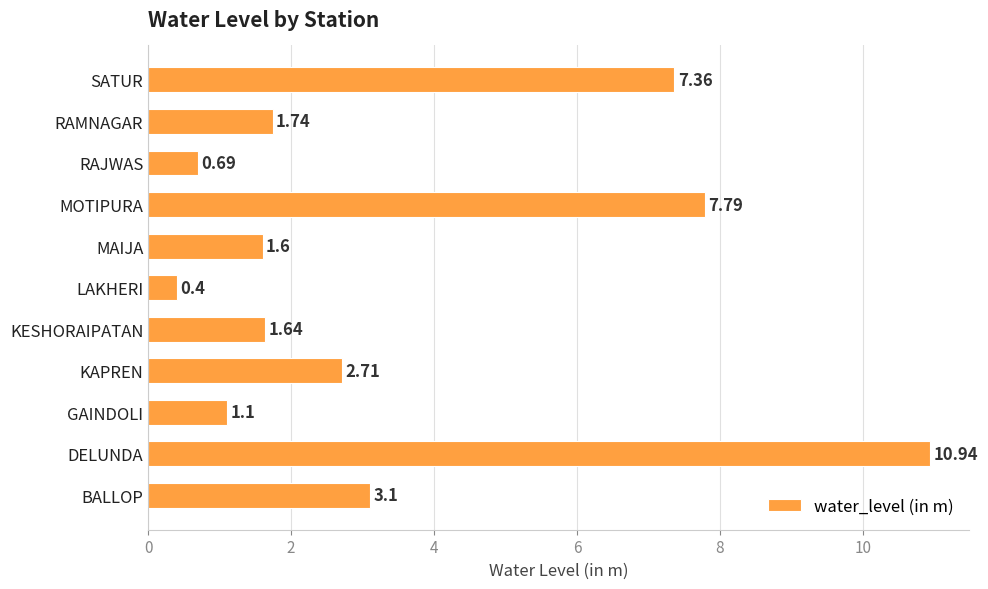

At which category does the chart reach its peak across all series?

DELUNDA